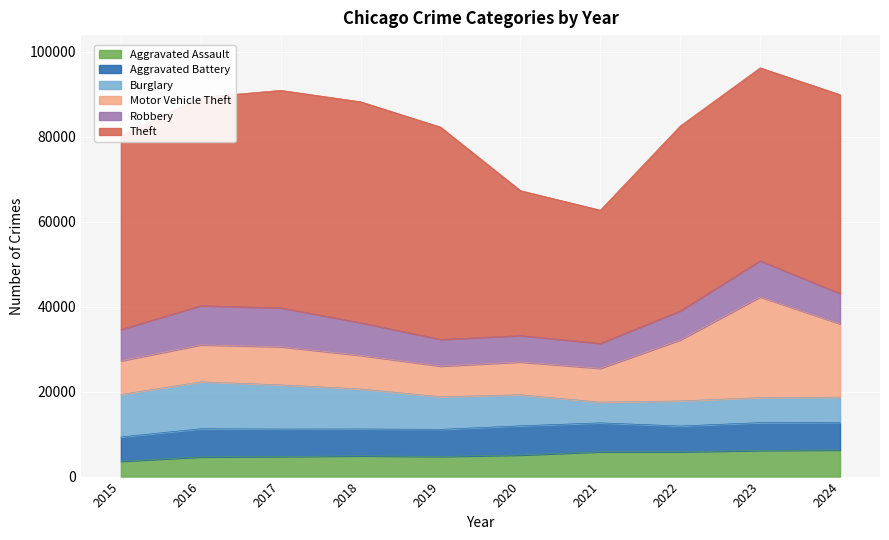

Where is Burglary nearest to the value 7958?

2019